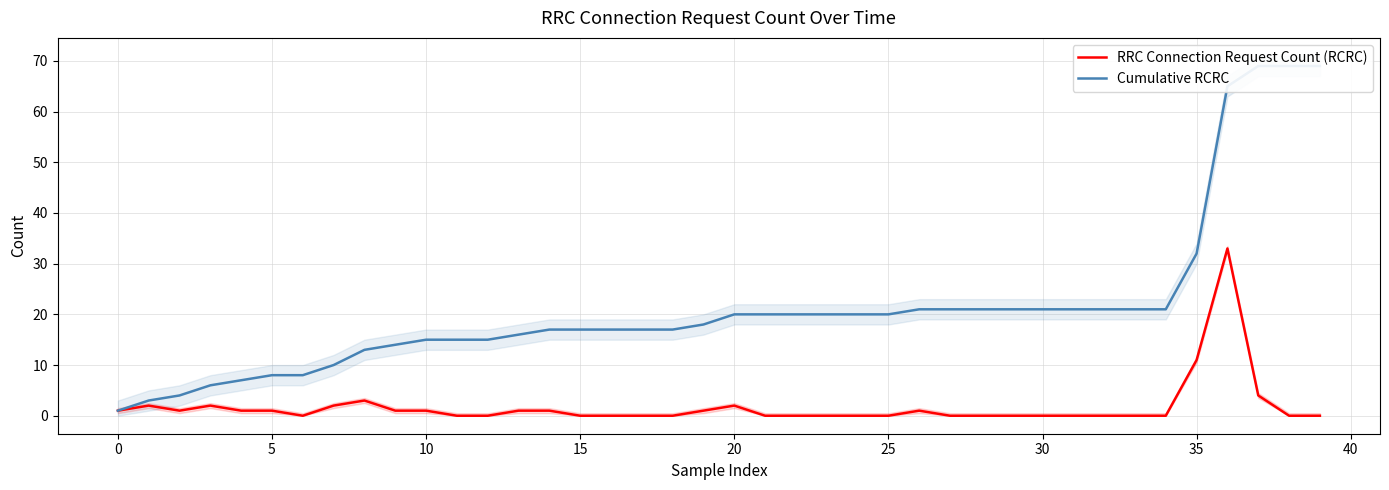

At which label does Cumulative RCRC first exceed 20?

26